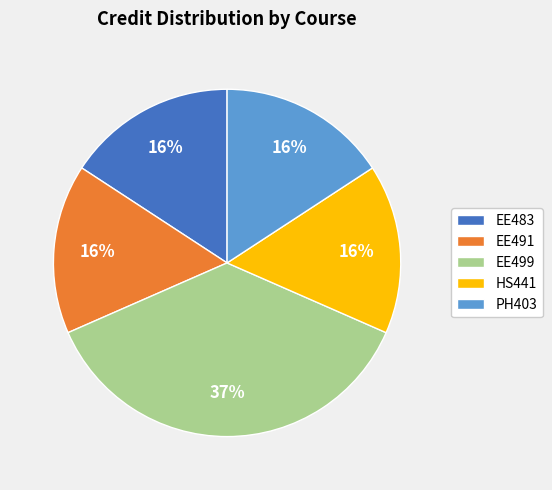

To the nearest percent, what is the difference between the EE483 and EE499 slice percentages?

21%